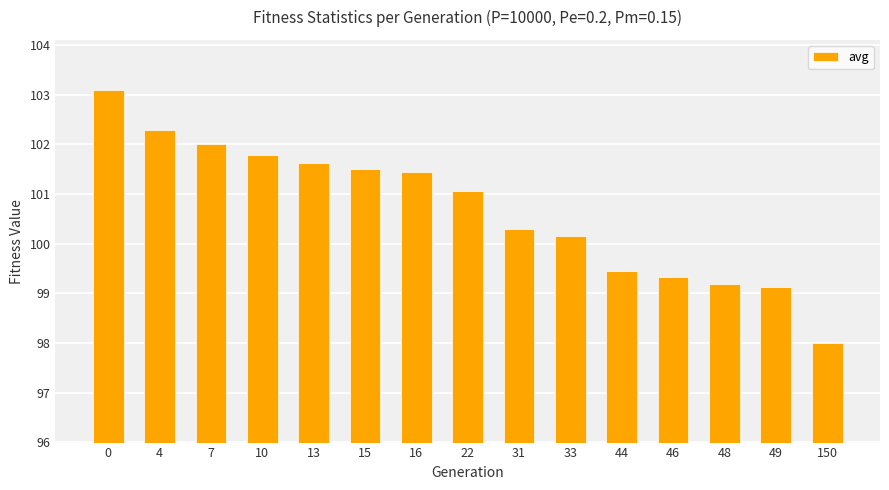

What is the average value?

100.7